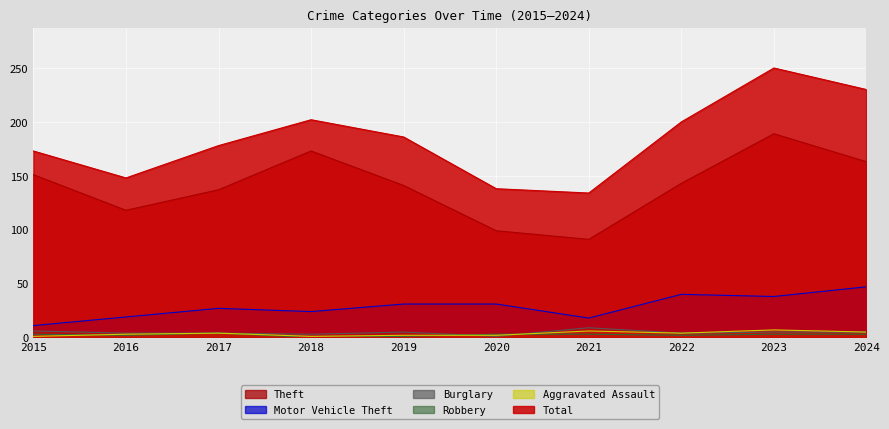

Reading left to right, transcribe all the data shown in this chart.

Theft: 2015=151	2016=118	2017=137	2018=173	2019=141	2020=99	2021=91	2022=143	2023=189	2024=163
Motor Vehicle Theft: 2015=11	2016=19	2017=27	2018=24	2019=31	2020=31	2021=18	2022=40	2023=38	2024=47
Burglary: 2015=6	2016=4	2017=4	2018=3	2019=5	2020=1	2021=9	2022=4	2023=5	2024=5
Robbery: 2015=3	2016=2	2017=4	2018=0	2019=1	2020=3	2021=3	2022=2	2023=3	2024=3
Aggravated Assault: 2015=1	2016=3	2017=4	2018=1	2019=2	2020=2	2021=6	2022=4	2023=7	2024=5
Total: 2015=173	2016=148	2017=178	2018=202	2019=186	2020=138	2021=134	2022=200	2023=250	2024=230